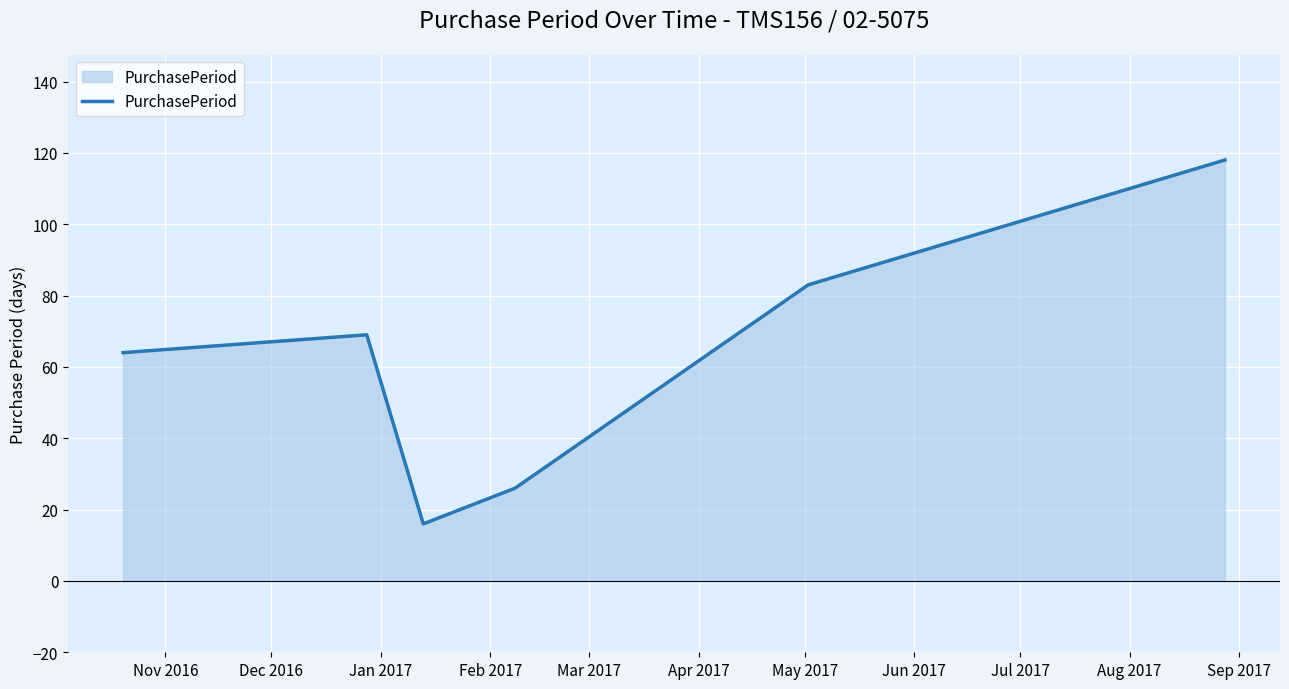

Does the chart have visible grid lines?

Yes